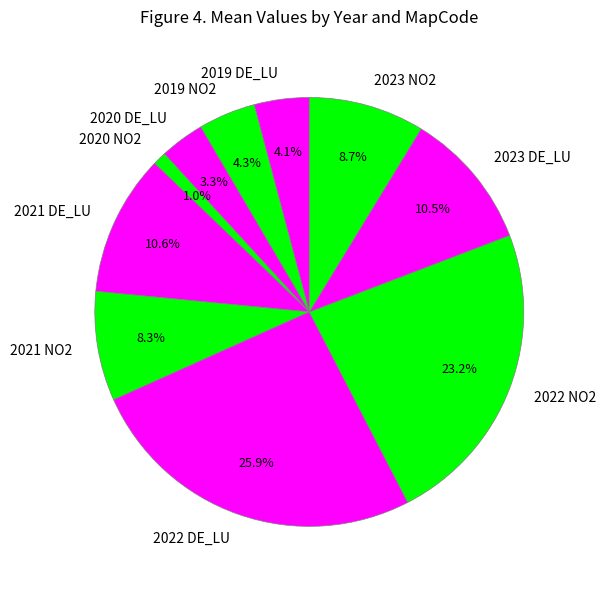

Combined, what portion of the pie is 2021 NO2 and 2019 DE_LU?

12.4%